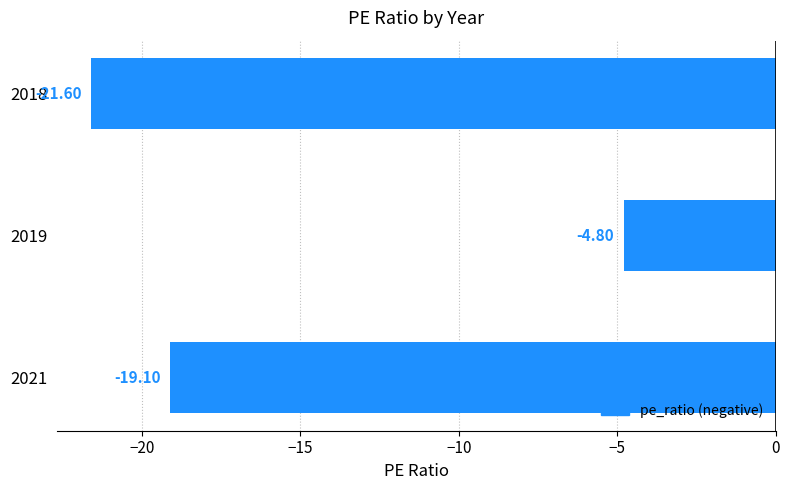

How many data points are less than -19?

2